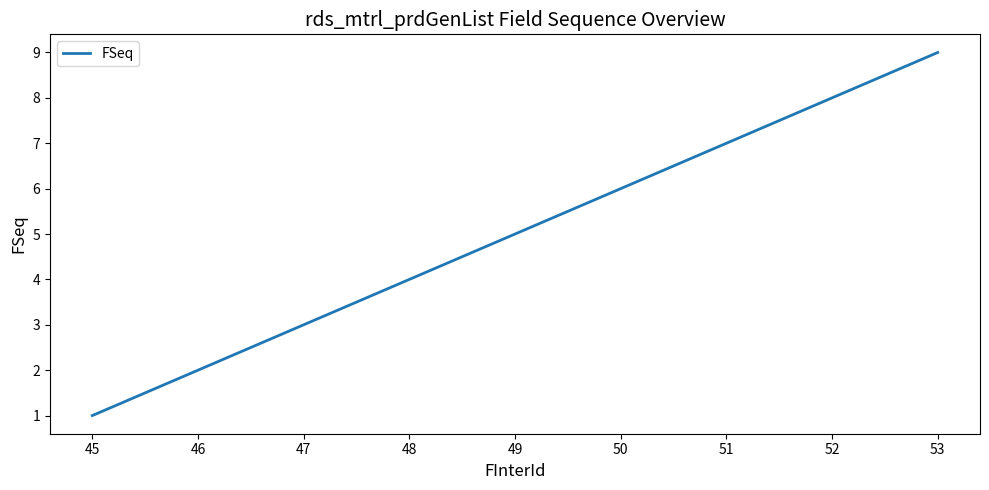

What is the minimum value shown in the chart?

1